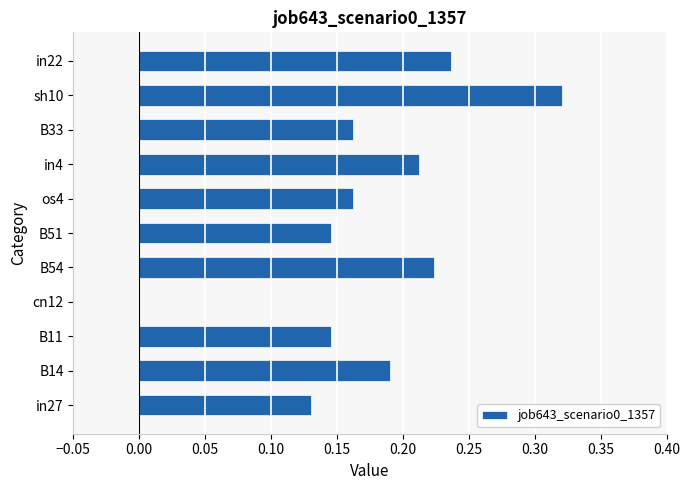

Which category has the highest value across all series?

sh10